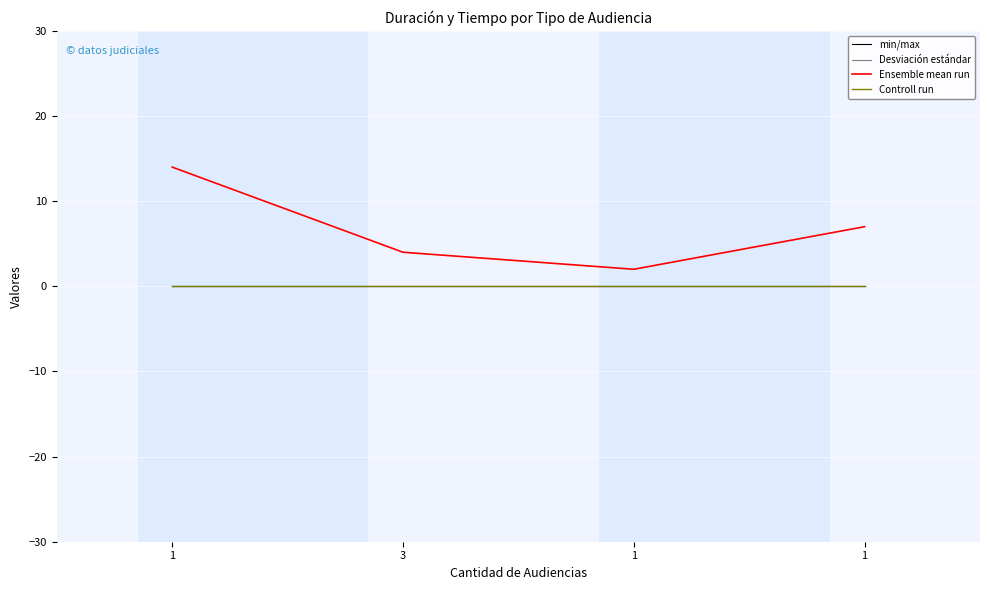

What is the highest value of the Ensemble mean run series?

14